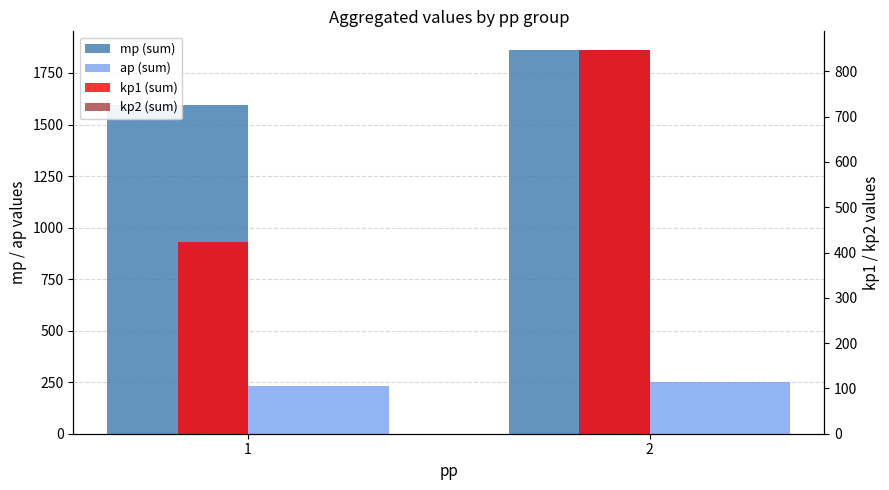

Is it true that mp (sum) equals 2381 at 1?

False